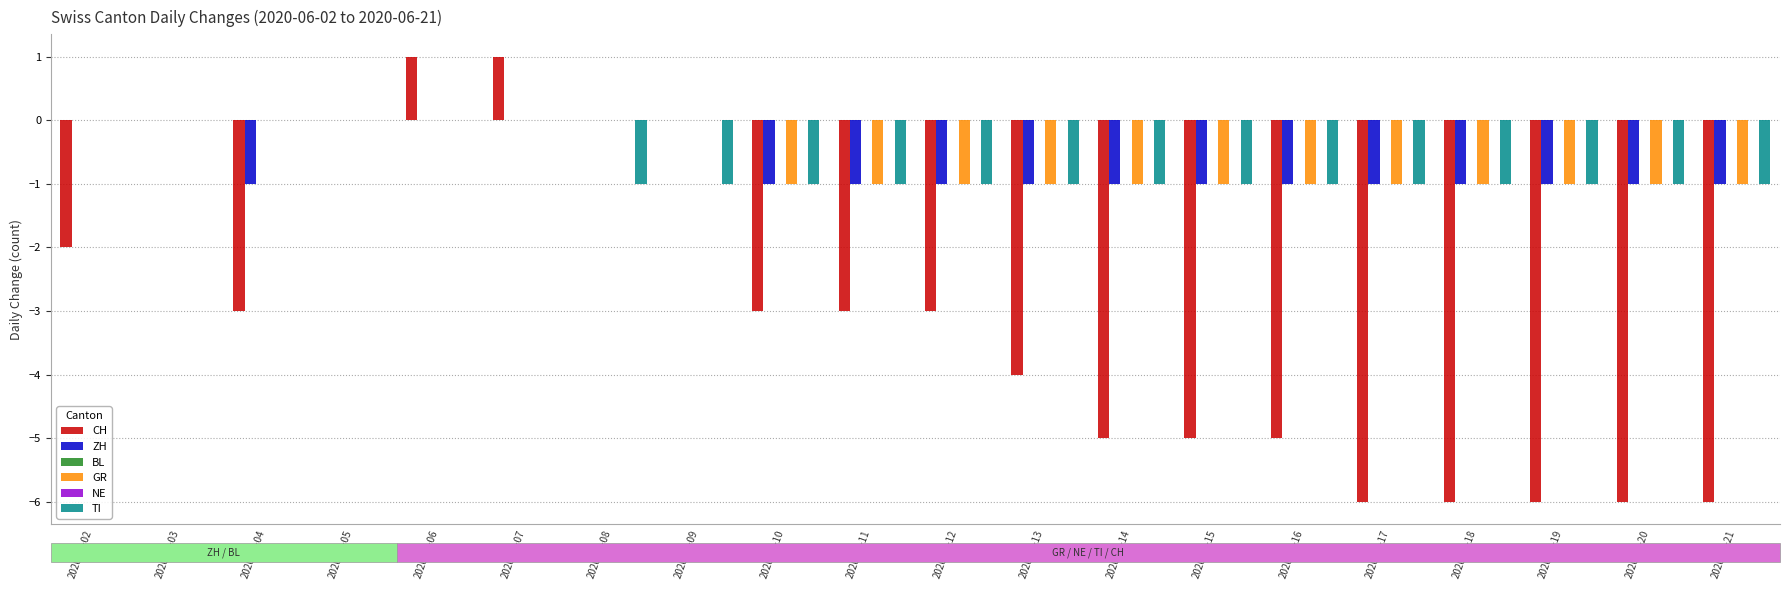

What is the value of the TI bar at the 13th from the left?

-1